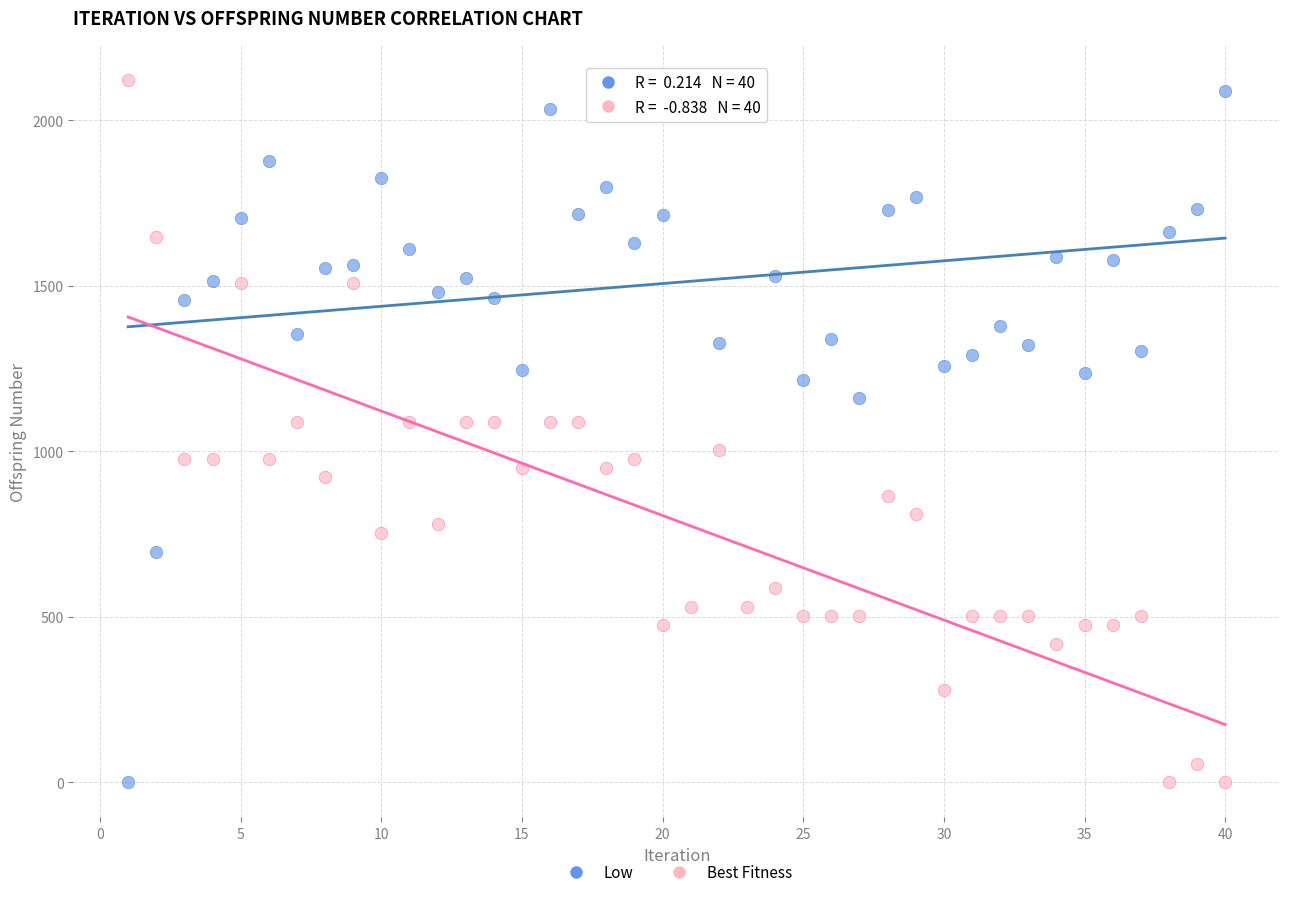

What is the X range (max minus min) for the scatter plot?

39.0